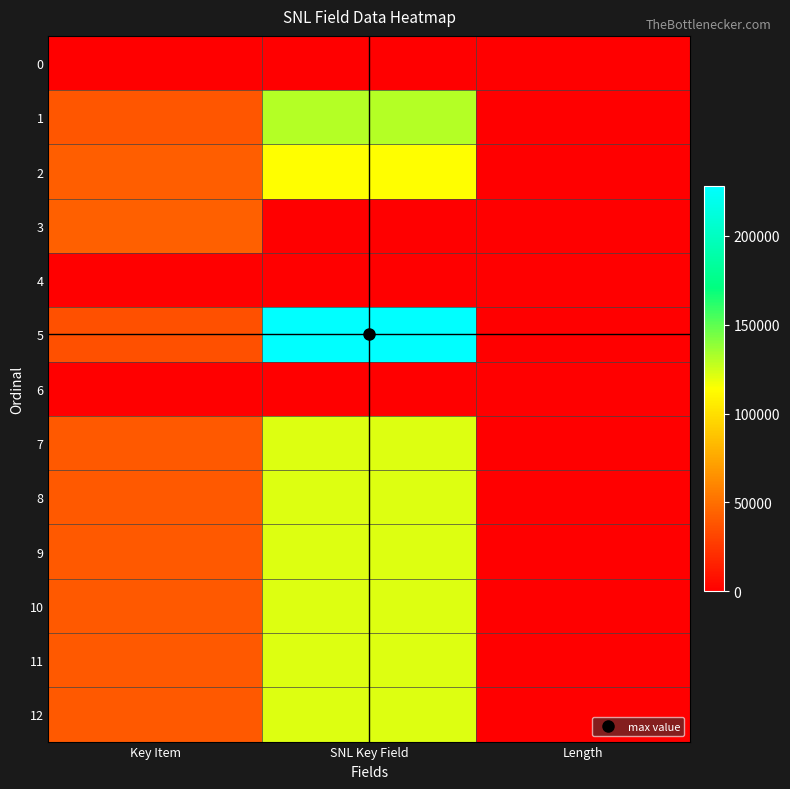

Which series has the largest total across all categories?

5